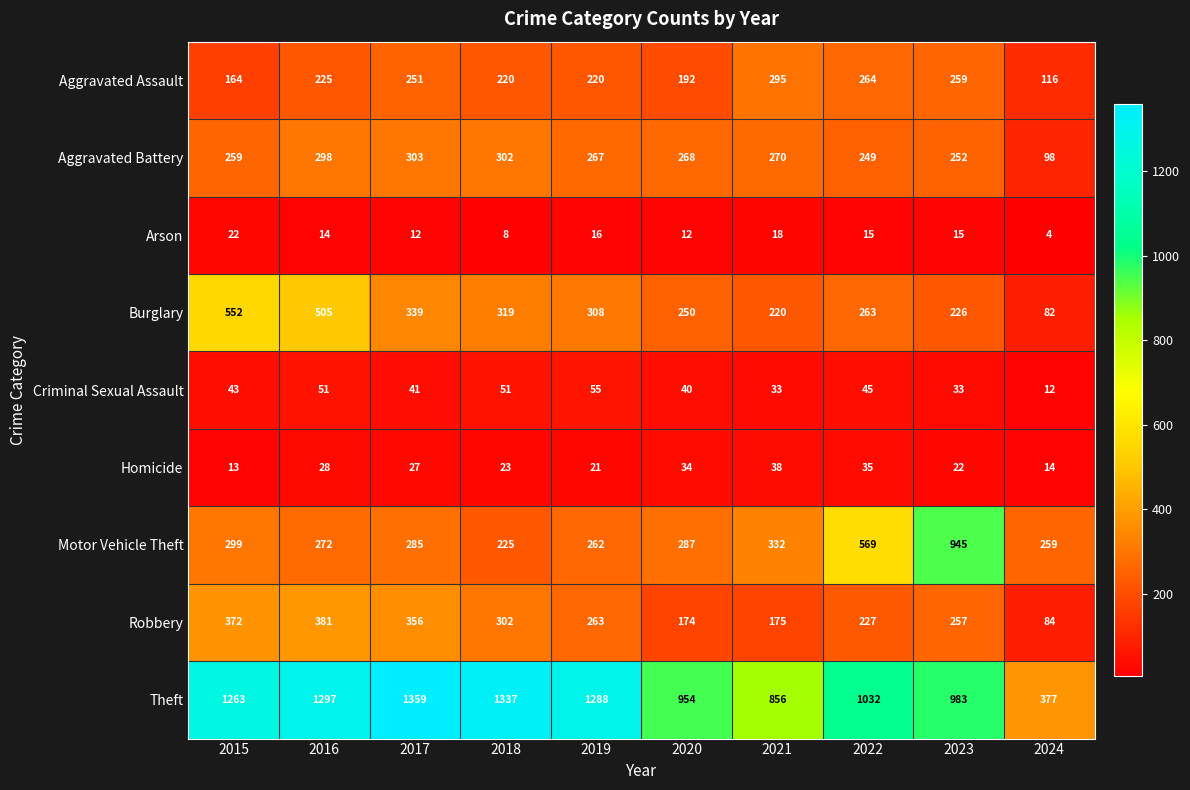

At which category does the chart reach its minimum across all series?

2024